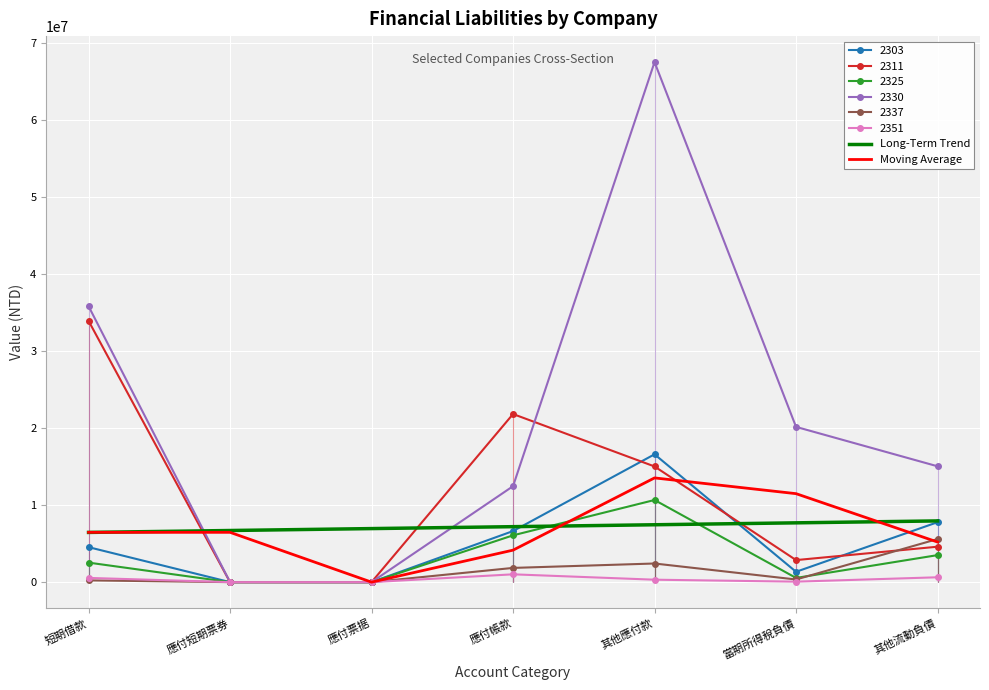

What are all the series names shown in the legend?

Long-Term Trend, Moving Average